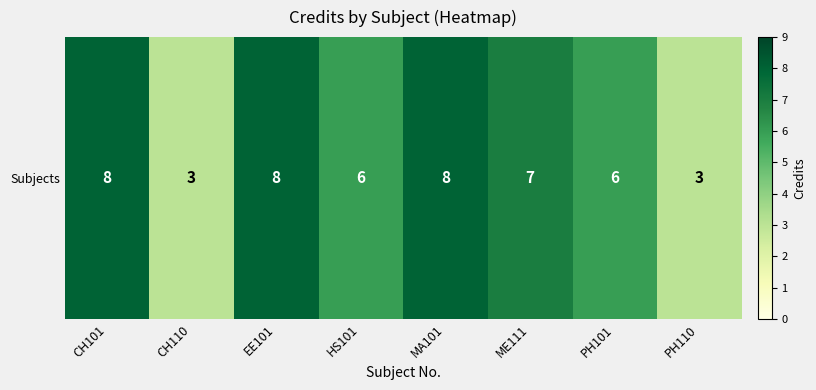

Approximately how many times larger is the value at HS101 compared to ME111?

0.9